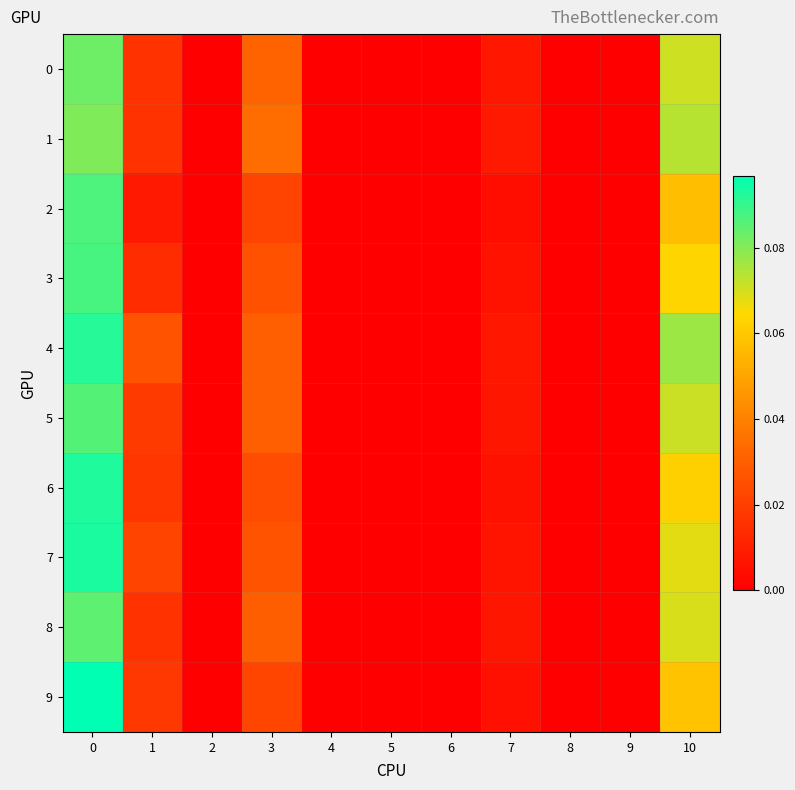

Reading left to right, transcribe all the data shown in this chart.

0: 0=0.1	1=0.0	2=0.0	3=0.0	4=0.0	5=0.0	6=0.0	7=0.0	8=0.0	9=0.0	10=0.1
1: 0=0.1	1=0.0	2=0.0	3=0.0	4=0.0	5=0.0	6=0.0	7=0.0	8=0.0	9=0.0	10=0.1
2: 0=0.1	1=0.0	2=0.0	3=0.0	4=0.0	5=0.0	6=0.0	7=0.0	8=0.0	9=0.0	10=0.1
3: 0=0.1	1=0.0	2=0.0	3=0.0	4=0.0	5=0.0	6=0.0	7=0.0	8=0.0	9=0.0	10=0.1
4: 0=0.1	1=0.0	2=0.0	3=0.0	4=0.0	5=0.0	6=0.0	7=0.0	8=0.0	9=0.0	10=0.1
5: 0=0.1	1=0.0	2=0.0	3=0.0	4=0.0	5=0.0	6=0.0	7=0.0	8=0.0	9=0.0	10=0.1
6: 0=0.1	1=0.0	2=0.0	3=0.0	4=0.0	5=0.0	6=0.0	7=0.0	8=0.0	9=0.0	10=0.1
7: 0=0.1	1=0.0	2=0.0	3=0.0	4=0.0	5=0.0	6=0.0	7=0.0	8=0.0	9=0.0	10=0.1
8: 0=0.1	1=0.0	2=0.0	3=0.0	4=0.0	5=0.0	6=0.0	7=0.0	8=0.0	9=0.0	10=0.1
9: 0=0.1	1=0.0	2=0.0	3=0.0	4=0.0	5=0.0	6=0.0	7=0.0	8=0.0	9=0.0	10=0.1